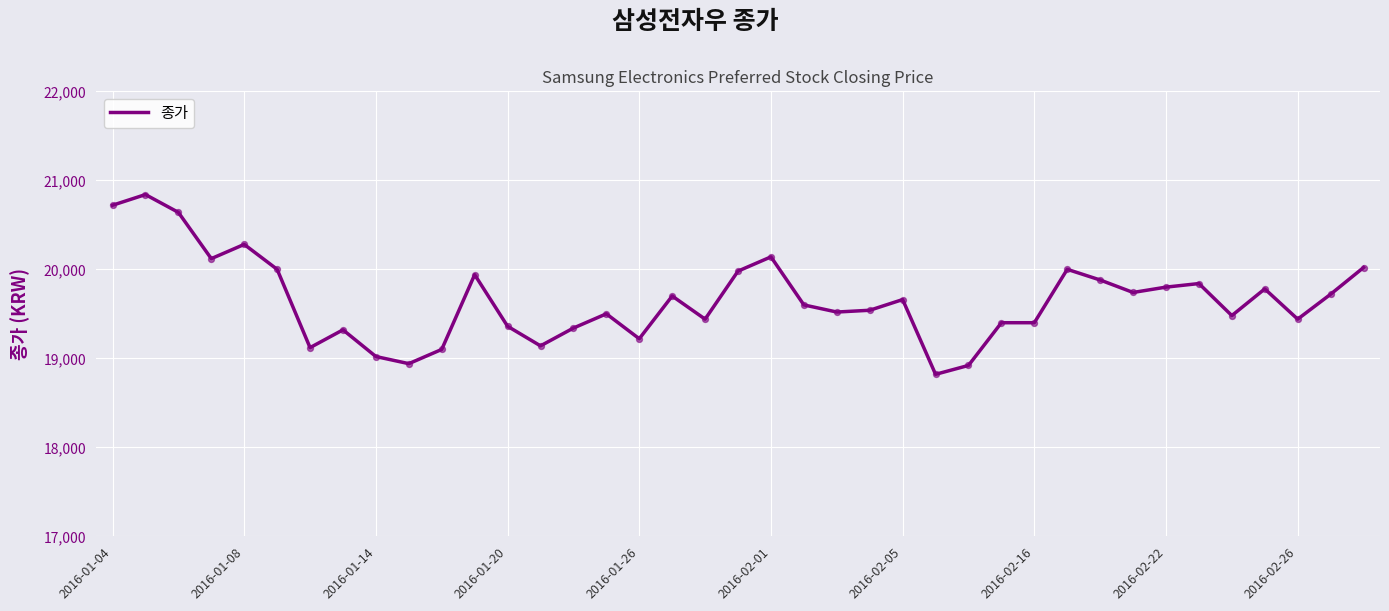

What is the difference between the maximum and minimum values?

2020